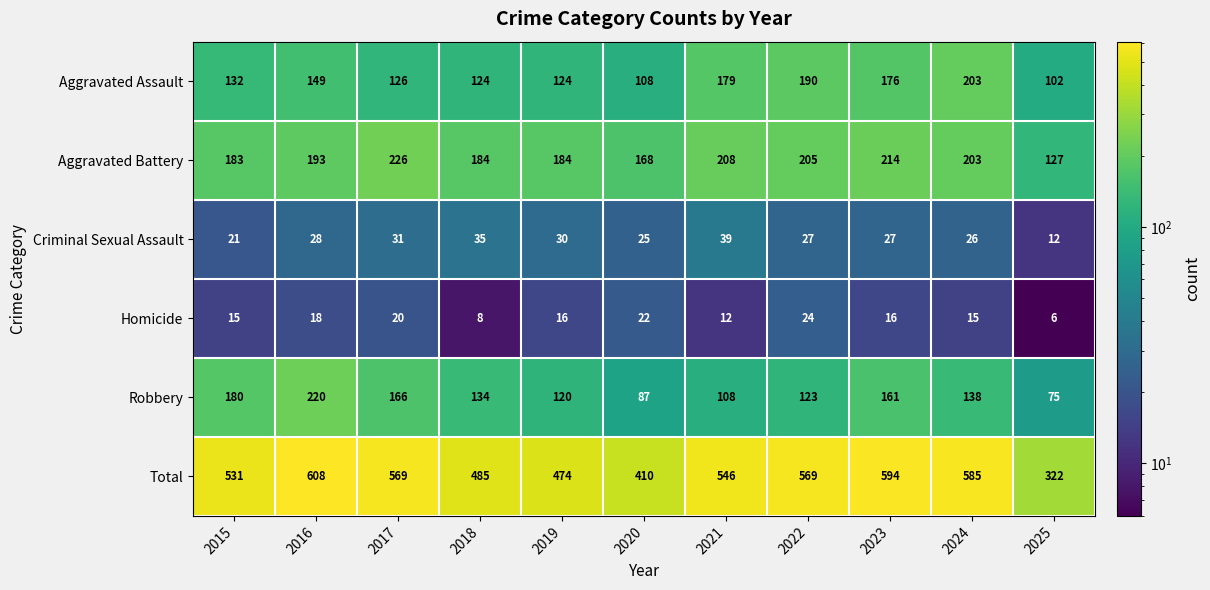

What is the total value across all series at 2015?

1062